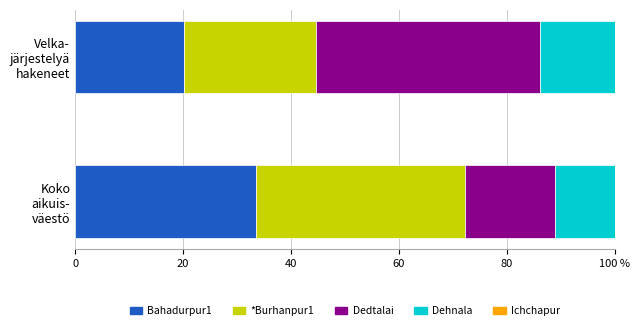

How many categories are shown in the chart?

2